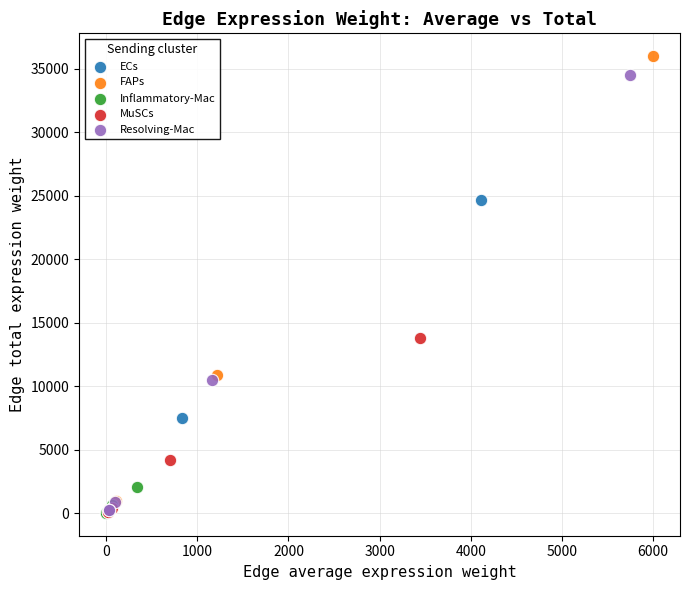

Which series has the widest spread of Y values?

FAPs